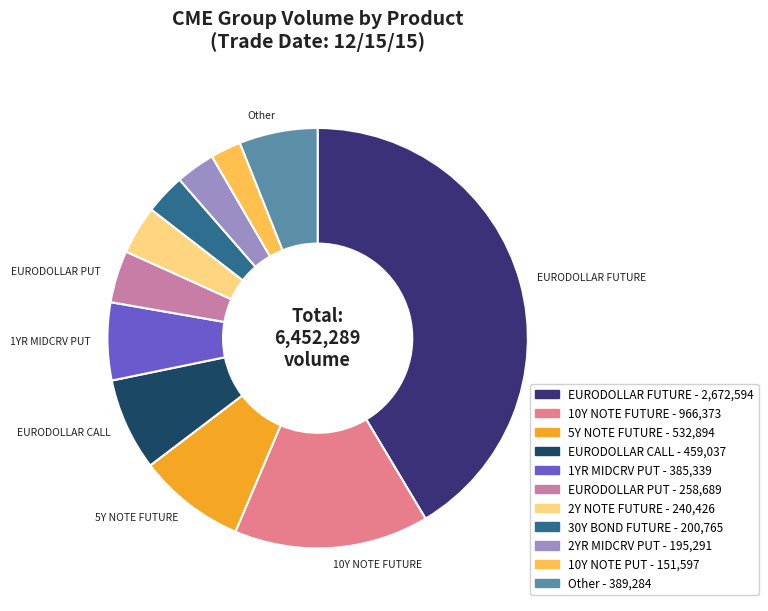

Does any single category account for the majority?

No